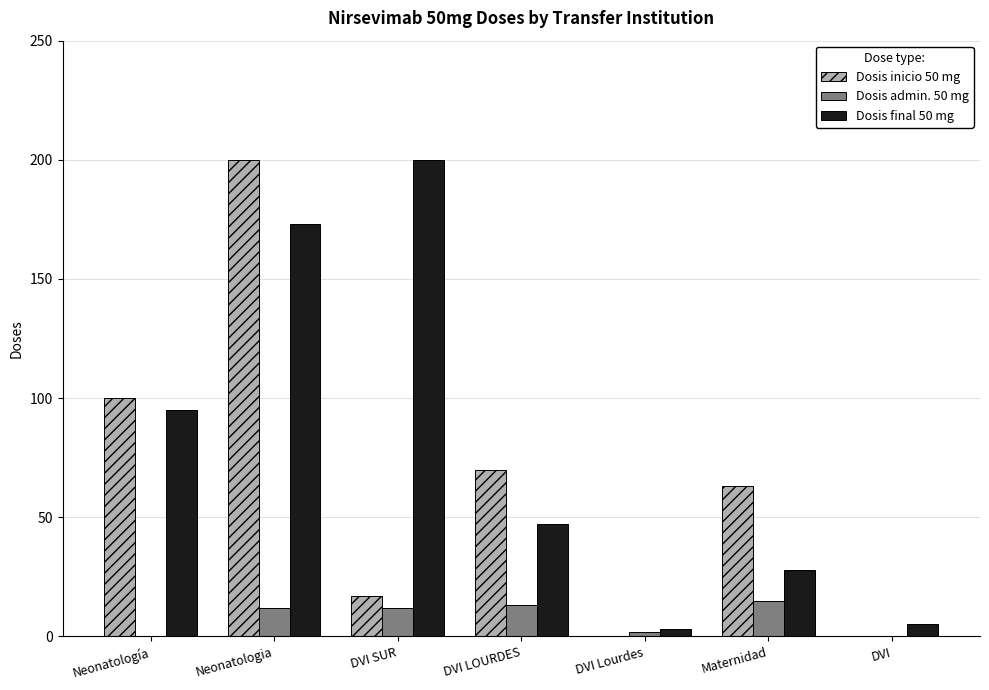

Which series has the largest total across all categories?

Dosis final 50 mg